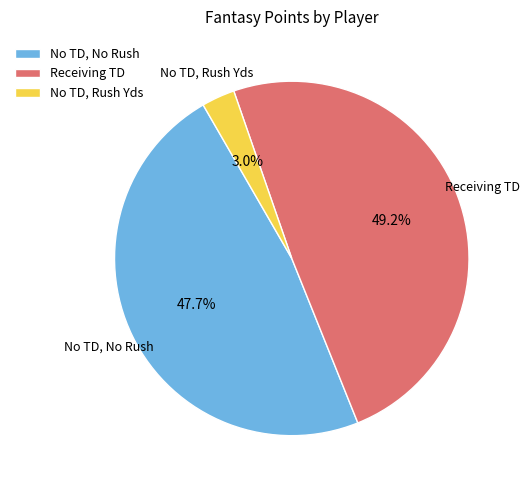

Count the number of slices in the pie.

3